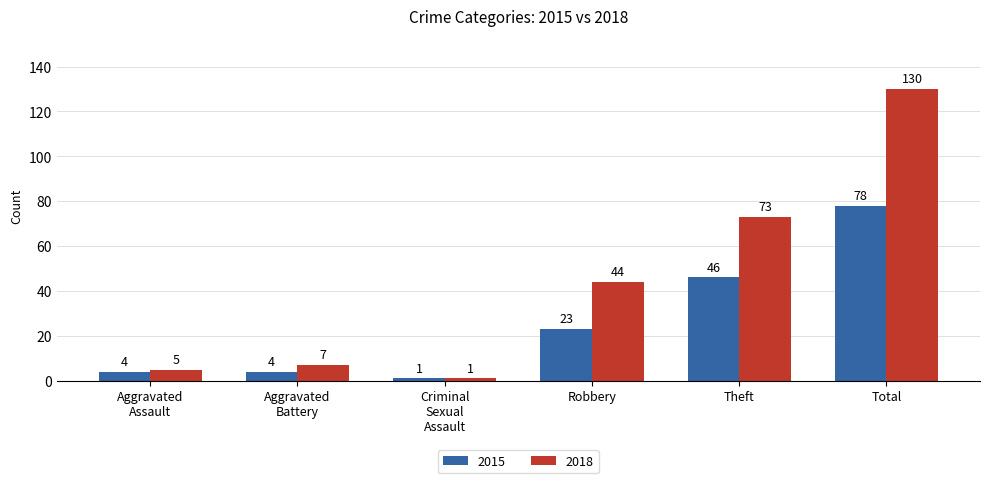

Reading right to left, what are all the values shown in this chart?

2015: 78	46	23	1	4	4
2018: 130	73	44	1	7	5